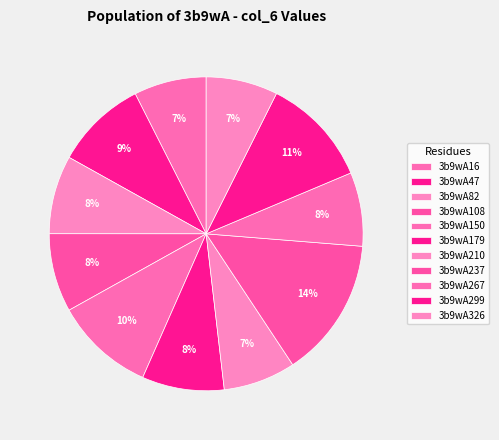

Is it true that 3b9wA237 is 14% of the pie?

True